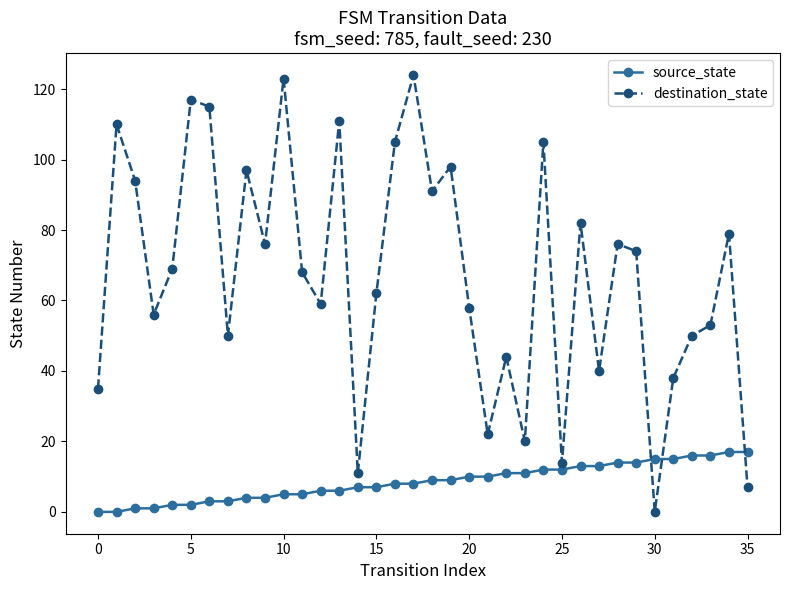

After their last crossing, which series has the higher values: destination_state or source_state?

source_state